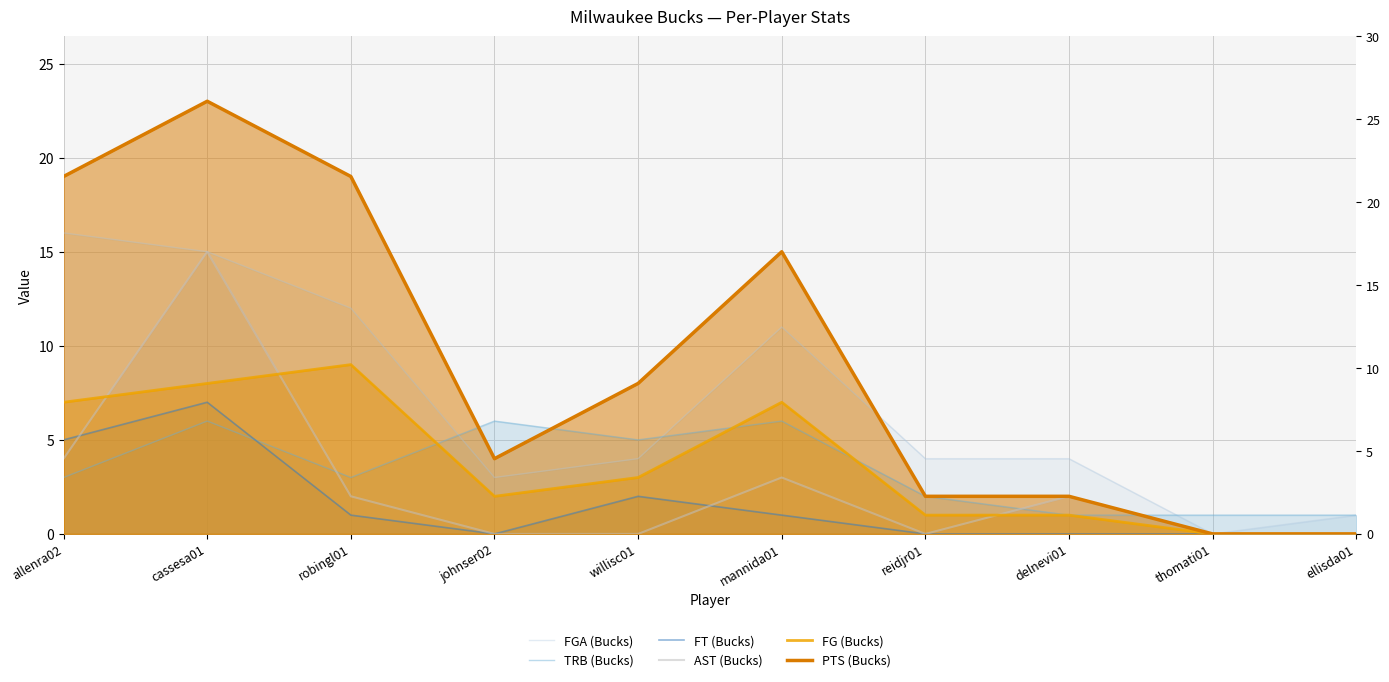

Reading right to left, what are all the values shown in this chart?

FGA (Bucks): ellisda01=1	thomati01=0	delnevi01=4	reidjr01=4	mannida01=11	willisc01=4	johnser02=3	robingl01=12	cassesa01=15	allenra02=16
TRB (Bucks): ellisda01=1	thomati01=1	delnevi01=1	reidjr01=2	mannida01=6	willisc01=5	johnser02=6	robingl01=3	cassesa01=6	allenra02=3
FT (Bucks): ellisda01=0	thomati01=0	delnevi01=0	reidjr01=0	mannida01=1	willisc01=2	johnser02=0	robingl01=1	cassesa01=7	allenra02=5
AST (Bucks): ellisda01=0	thomati01=0	delnevi01=2	reidjr01=0	mannida01=3	willisc01=0	johnser02=0	robingl01=2	cassesa01=15	allenra02=4
FG (Bucks): ellisda01=0	thomati01=0	delnevi01=1	reidjr01=1	mannida01=7	willisc01=3	johnser02=2	robingl01=9	cassesa01=8	allenra02=7
PTS (Bucks): ellisda01=0	thomati01=0	delnevi01=2	reidjr01=2	mannida01=15	willisc01=8	johnser02=4	robingl01=19	cassesa01=23	allenra02=19